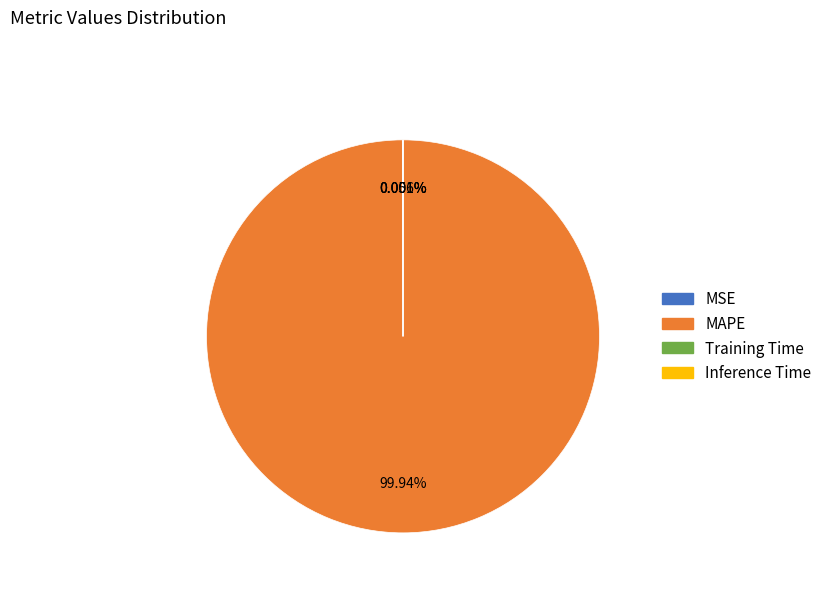

To the nearest percent, what portion does MAPE represent?

100%